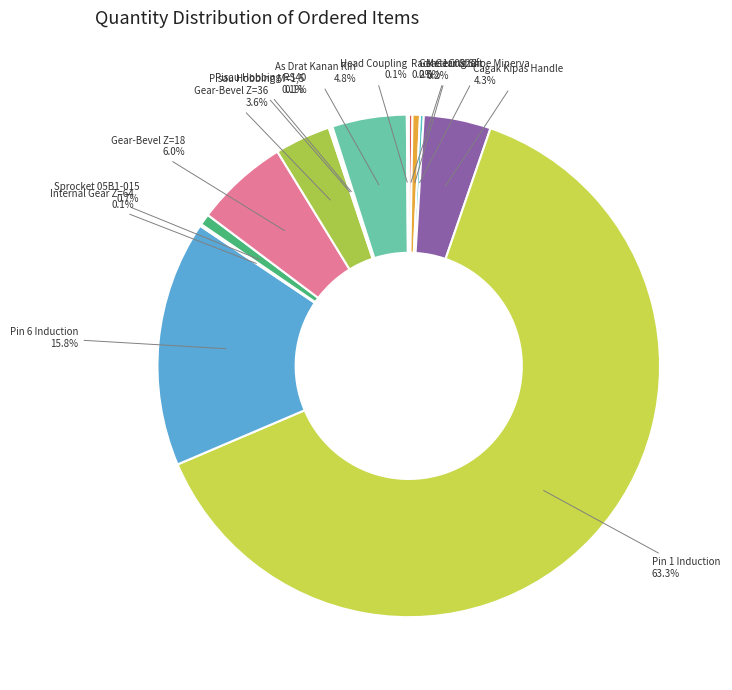

Between As Drat Kanan Kiri and Gear-Bevel Z=36, which is larger?

As Drat Kanan Kiri